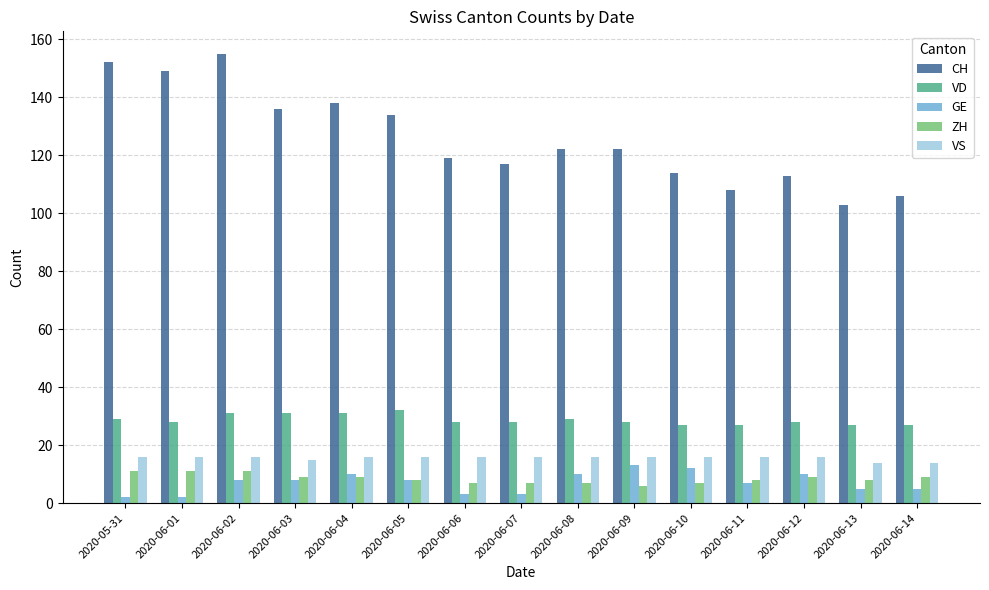

How many series are shown in this chart?

5